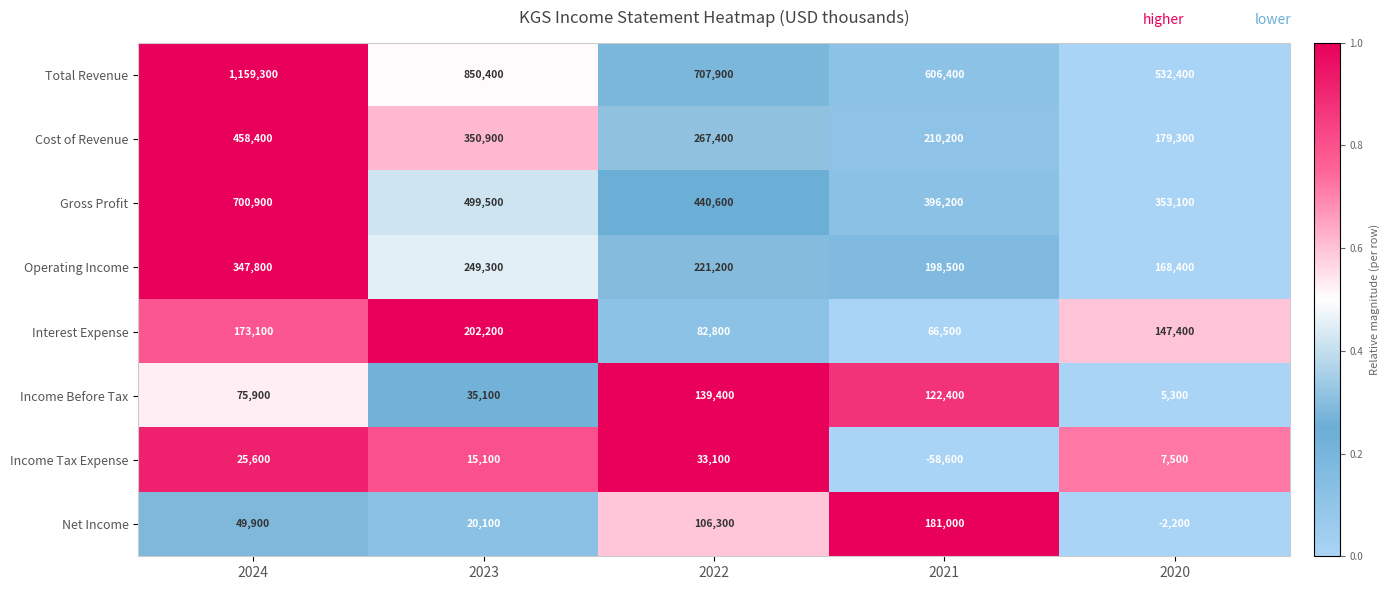

What is the sum of all Income Before Tax values?

378100